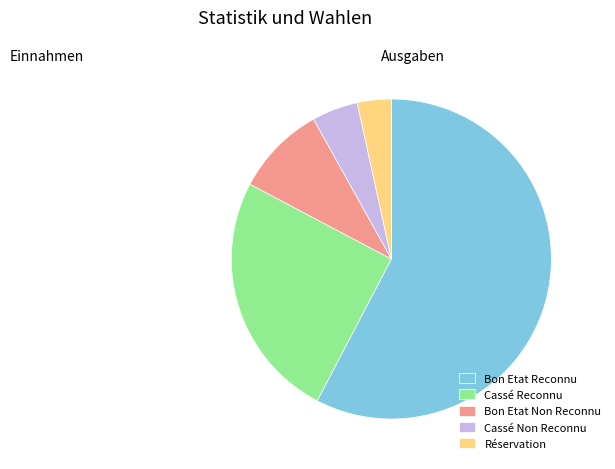

How many segments does this pie chart have?

5